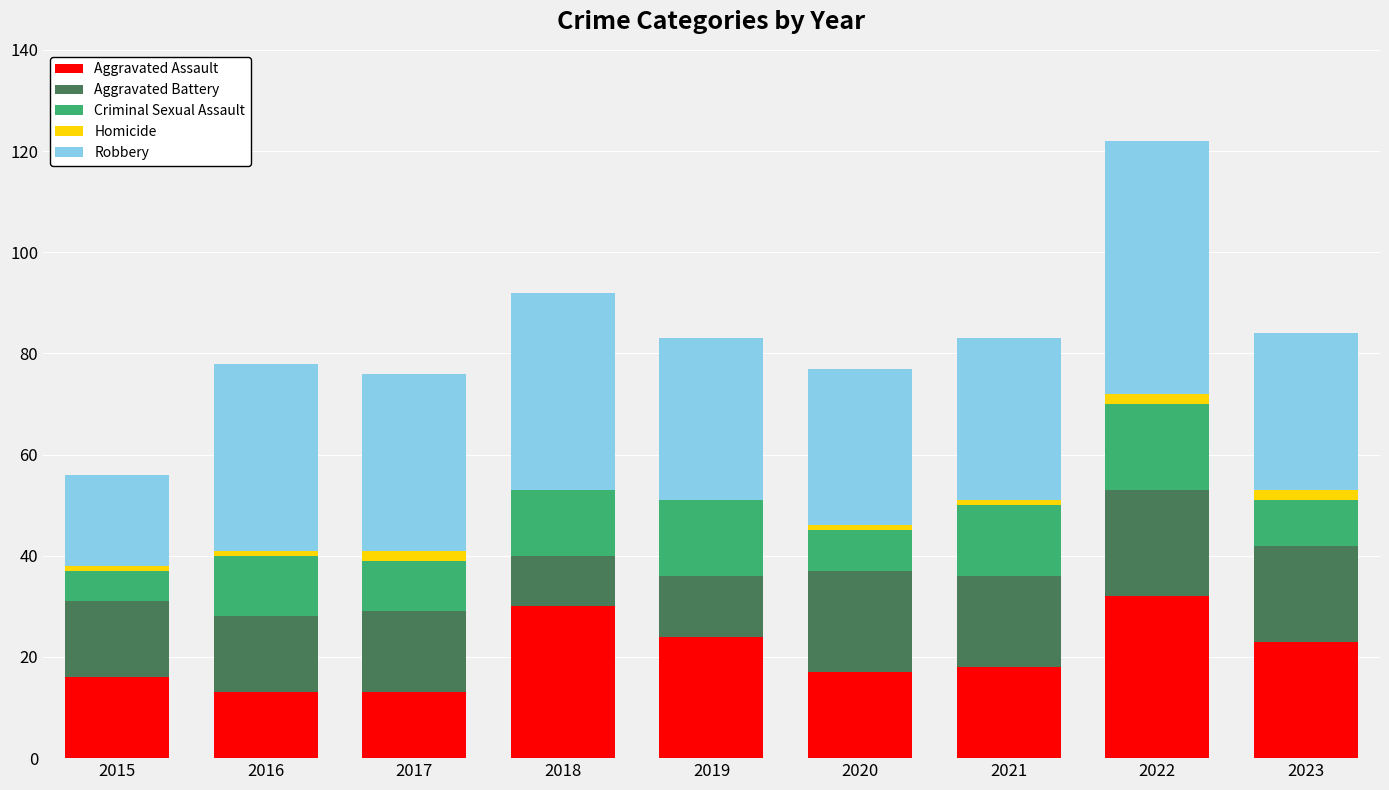

At which category is the sum across all series the highest?

2022